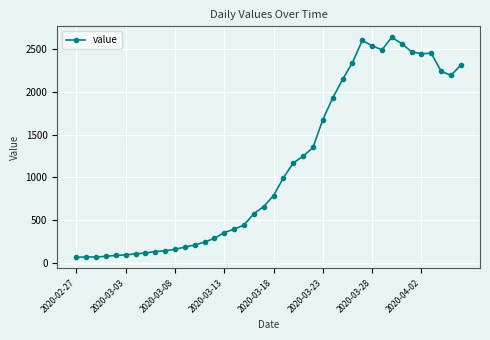

True or false: the data has more than 0 interior local peaks.

True